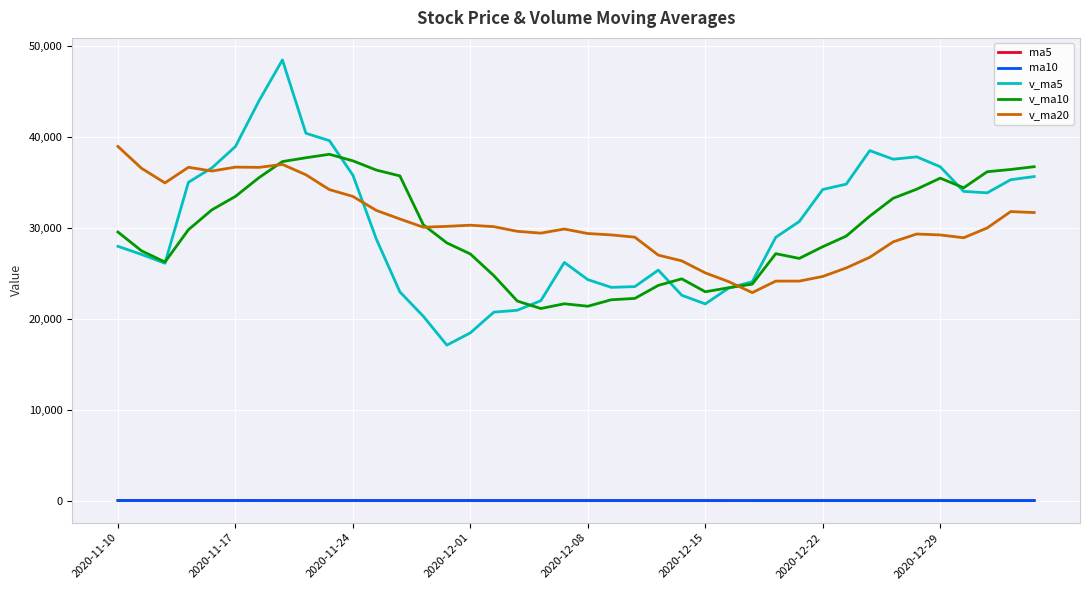

True or false: ma5 and v_ma20 intersect in this chart.

False